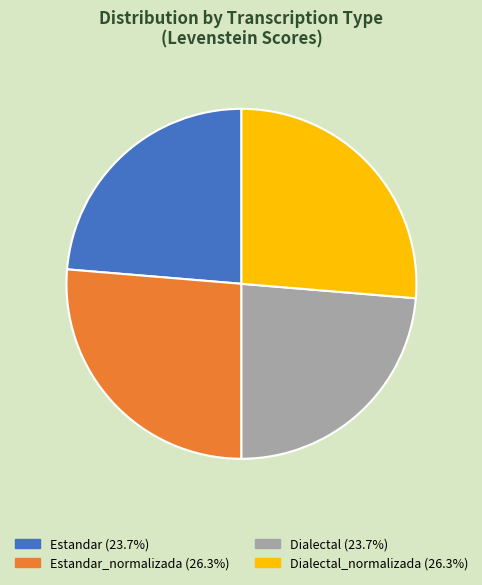

Approximately how many times larger is the value at Dialectal_normalizada (26.3%) compared to Estandar_normalizada (26.3%)?

1.0